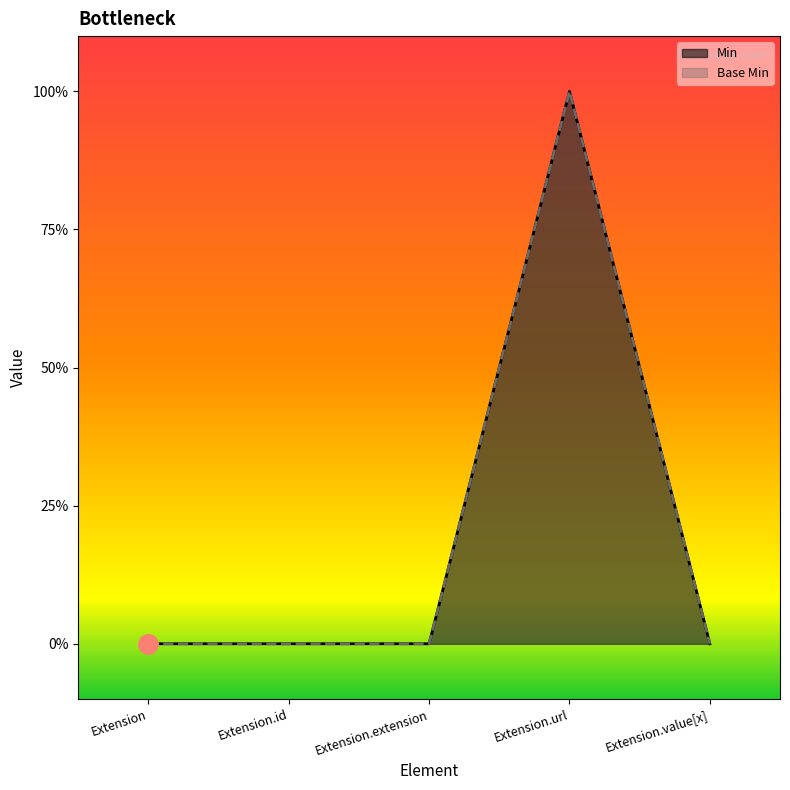

At which label is Base Min closest to 0?

Extension